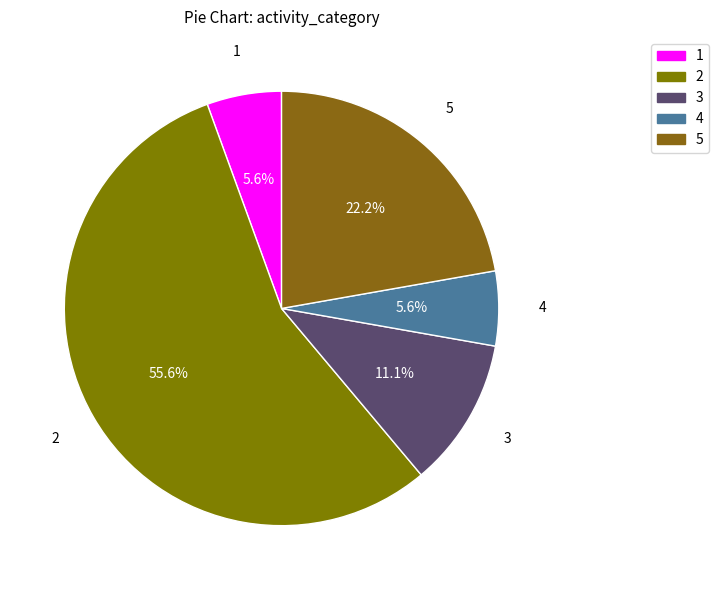

What percentage do 4 and 5 together represent?

27.8%